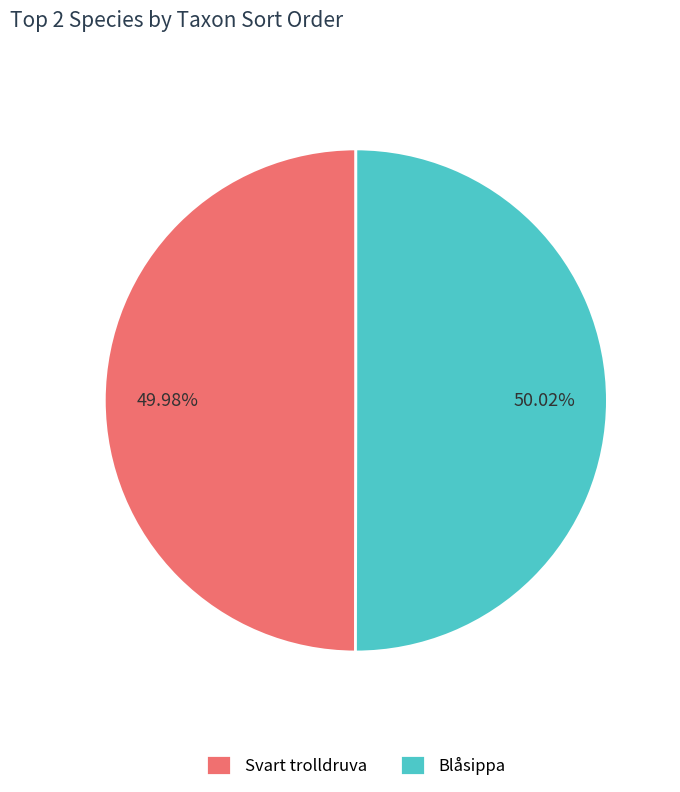

How many slices are in this pie chart?

2